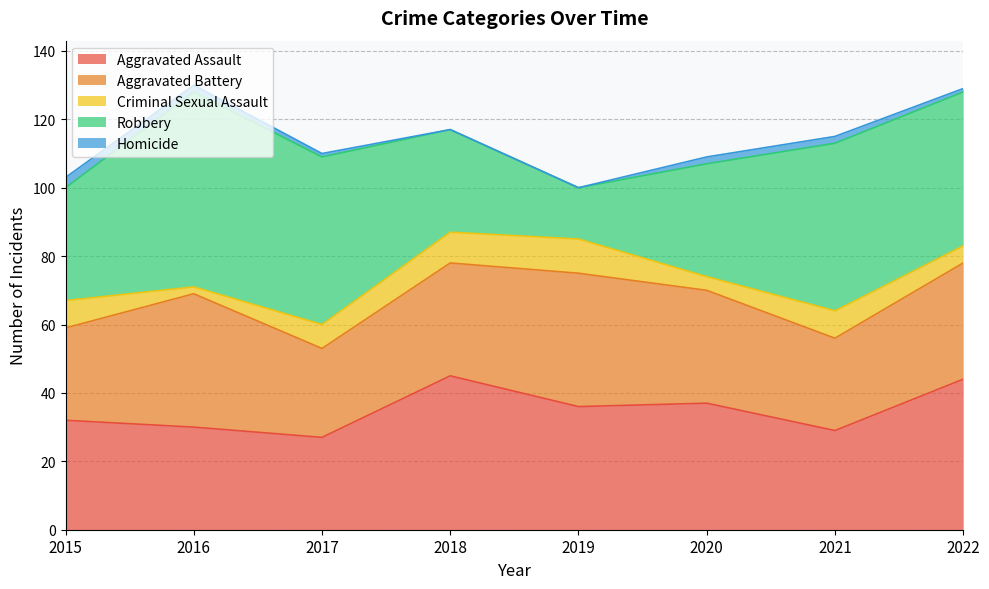

Which has a higher value, 2016 or 2020?

2020